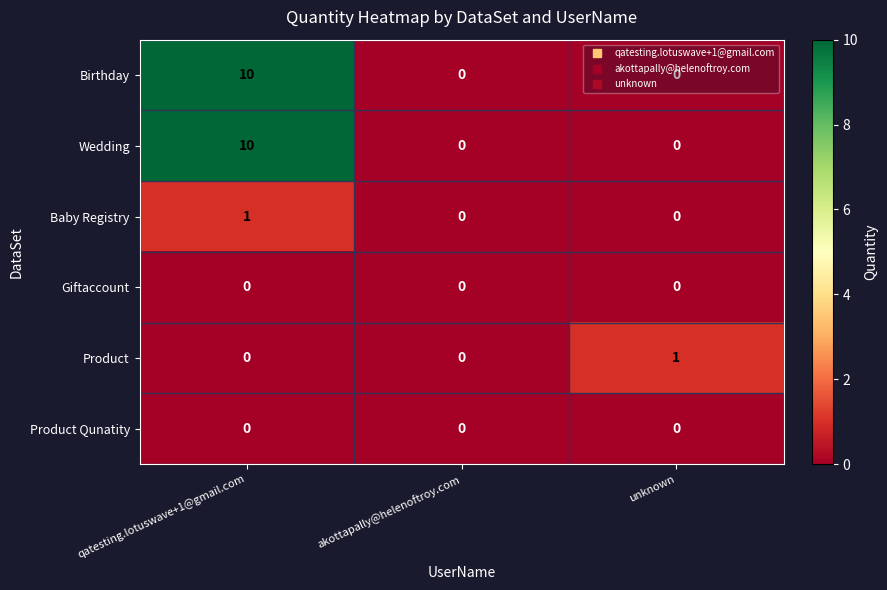

The value of Baby Registry at qatesting.lotuswave+1@gmail.com is 0. True or false?

False